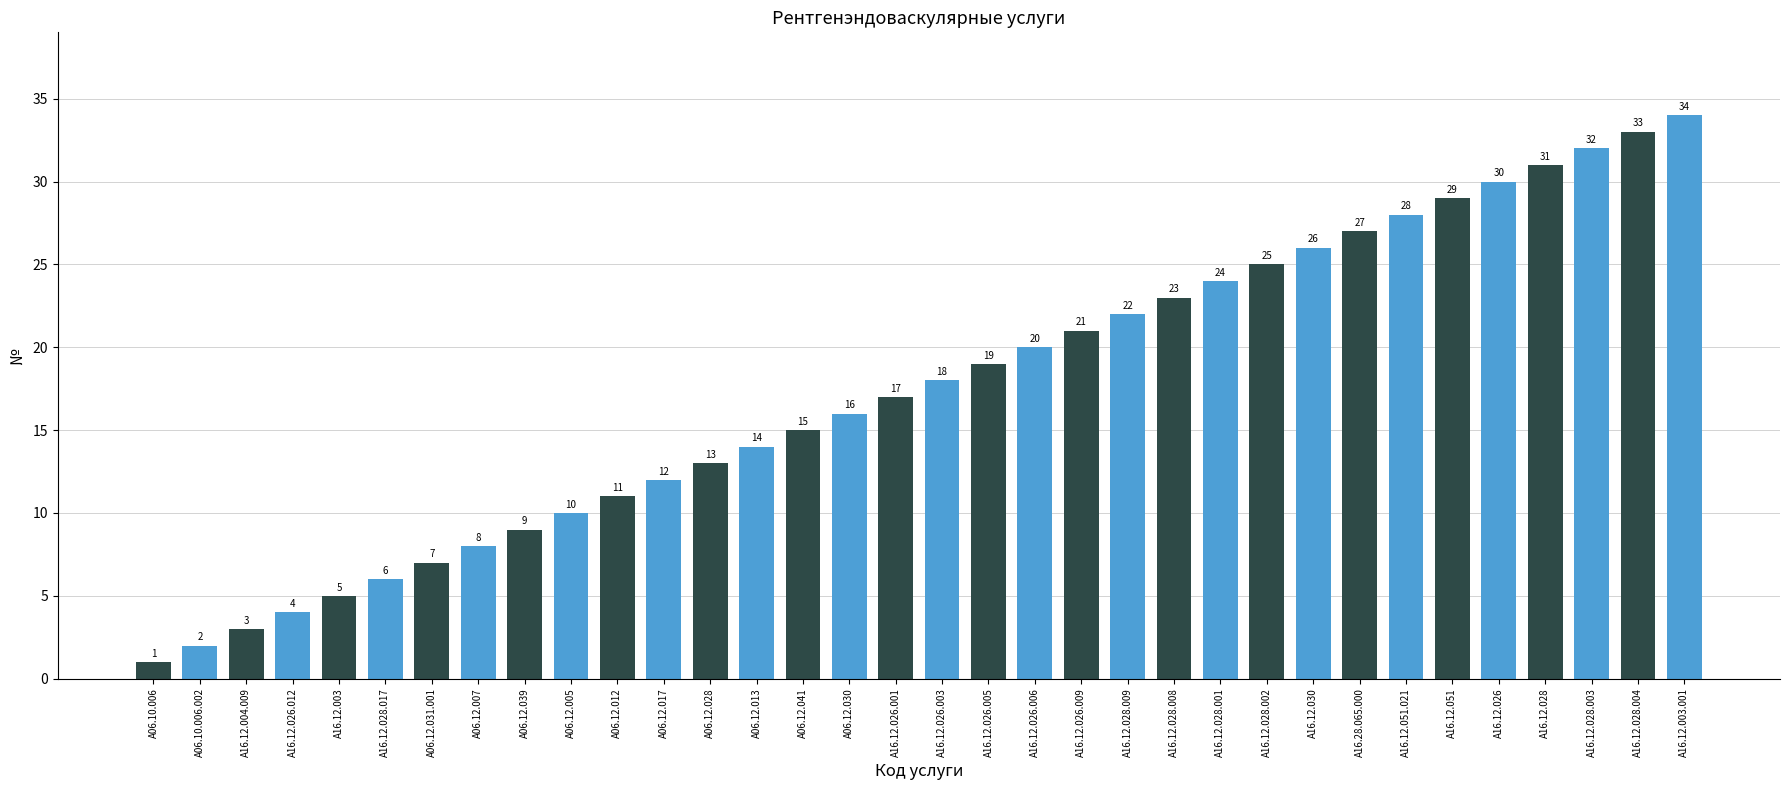

Where is the data nearest to the value 17?

A16.12.026.001